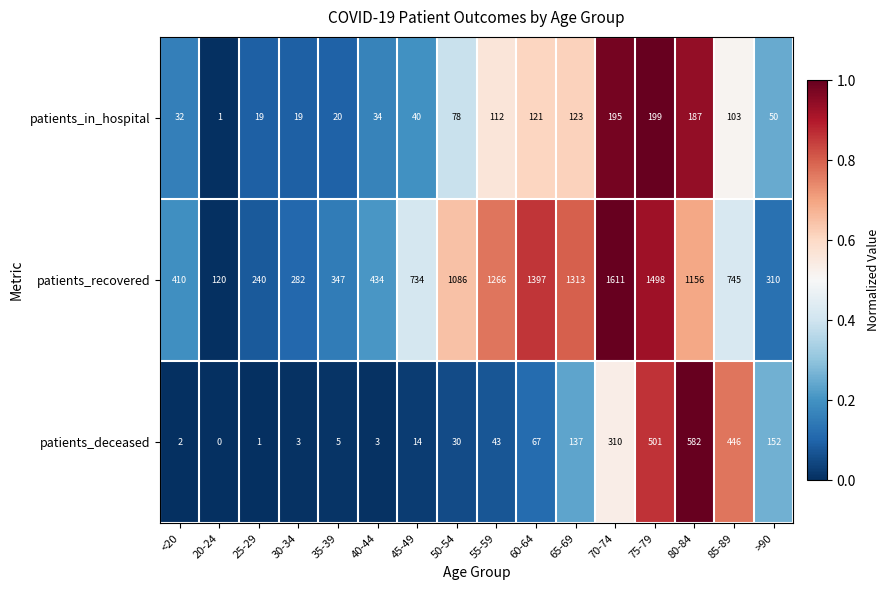

What is the greatest value displayed?

1611